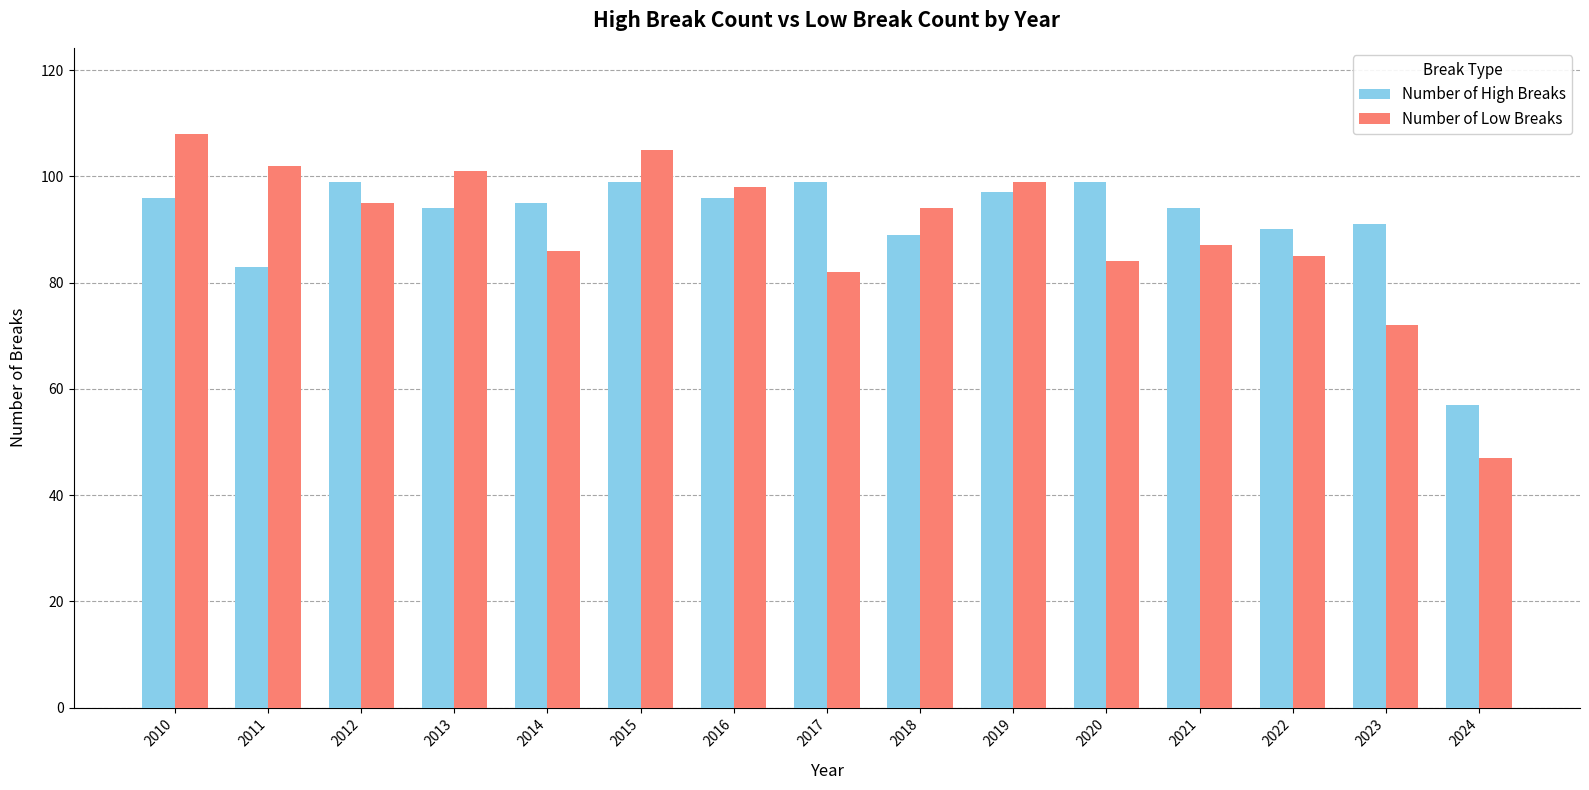

Reading right to left, extract all data points from this chart.

Number of High Breaks: 2024=57	2023=91	2022=90	2021=94	2020=99	2019=97	2018=89	2017=99	2016=96	2015=99	2014=95	2013=94	2012=99	2011=83	2010=96
Number of Low Breaks: 2024=47	2023=72	2022=85	2021=87	2020=84	2019=99	2018=94	2017=82	2016=98	2015=105	2014=86	2013=101	2012=95	2011=102	2010=108